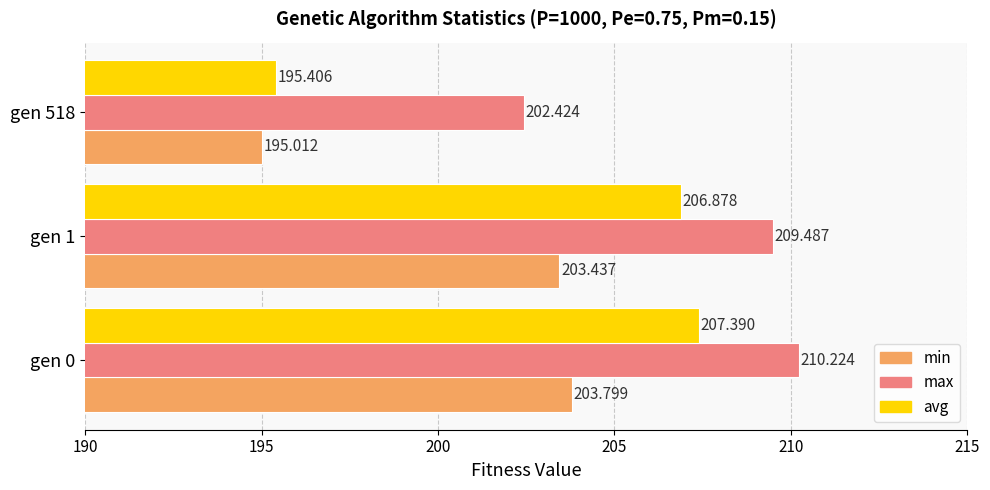

Rank the series by their average value, from highest to lowest.

max, avg, min